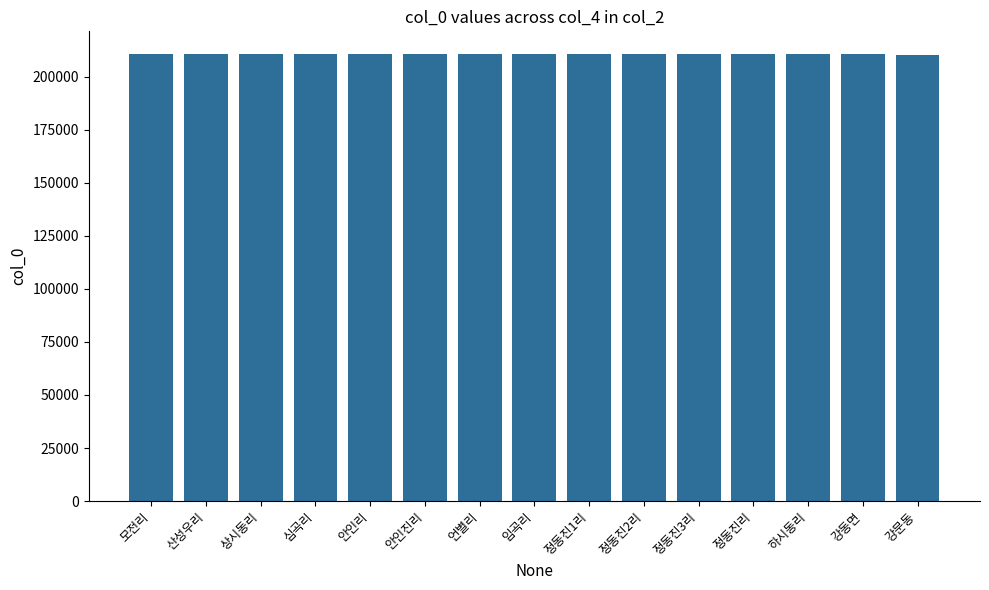

What value does the data have at 언별리?

210821